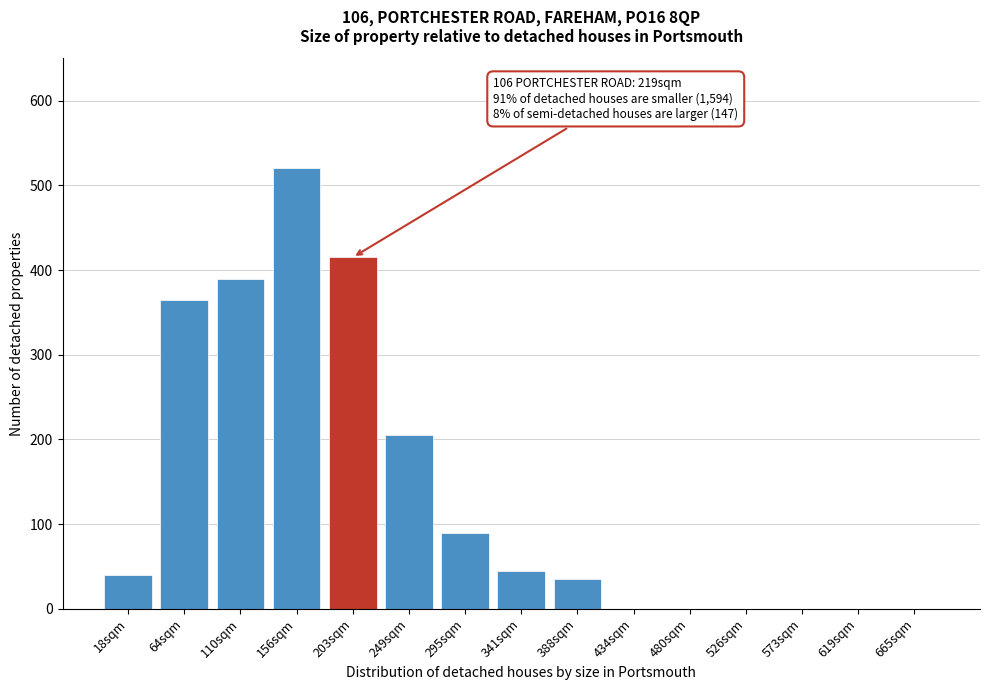

Reading right to left, list all the values displayed in this chart.

665sqm=0	619sqm=0	573sqm=0	526sqm=0	480sqm=0	434sqm=0	388sqm=35	341sqm=45	295sqm=90	249sqm=205	203sqm=415	156sqm=520	110sqm=390	64sqm=365	18sqm=40